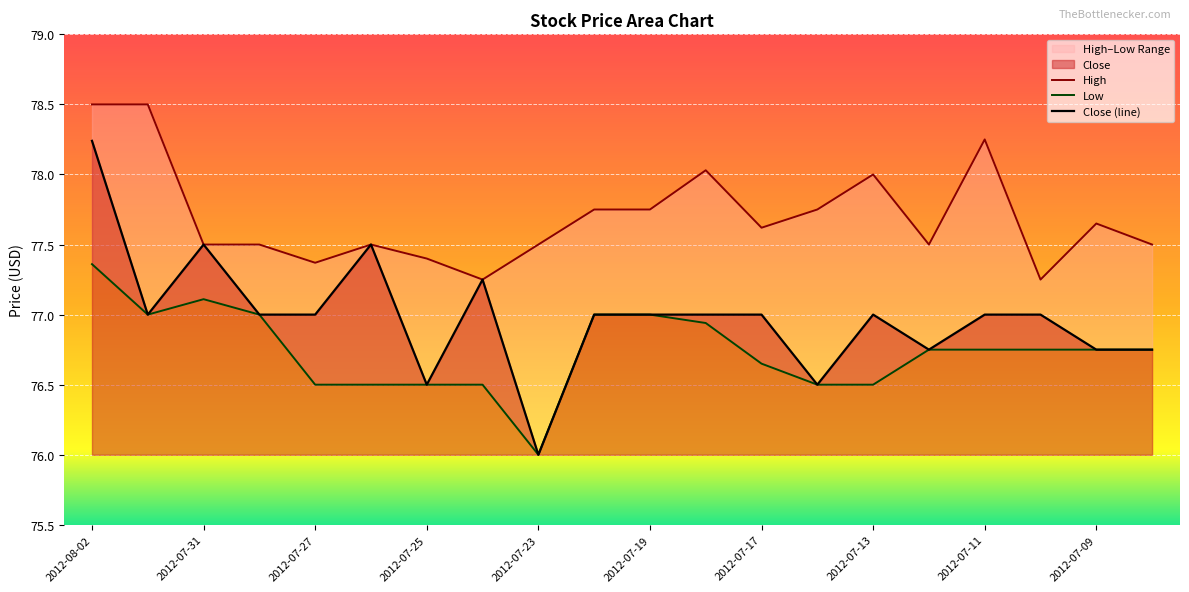

Which category has the lowest value in the Close (line) series?

2012-07-23